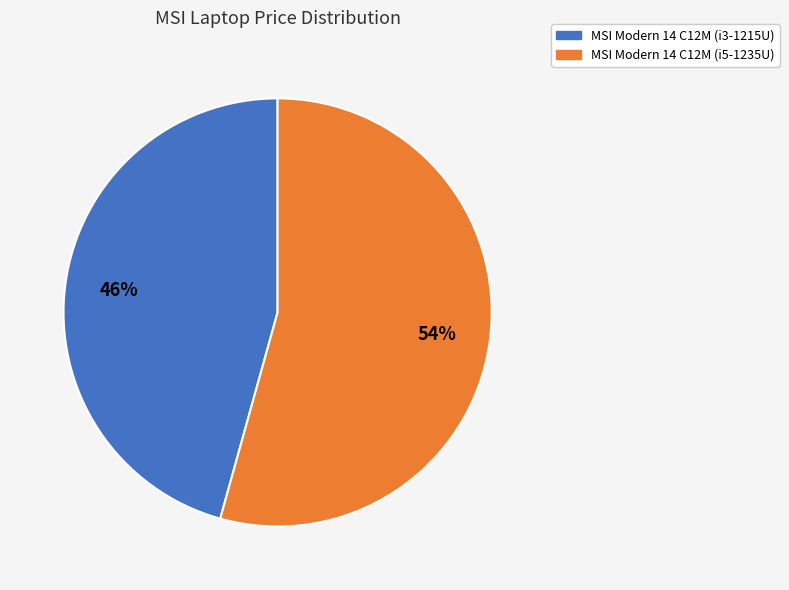

Which category has the smallest portion of the pie?

MSI Modern 14 C12M (i3-1215U)